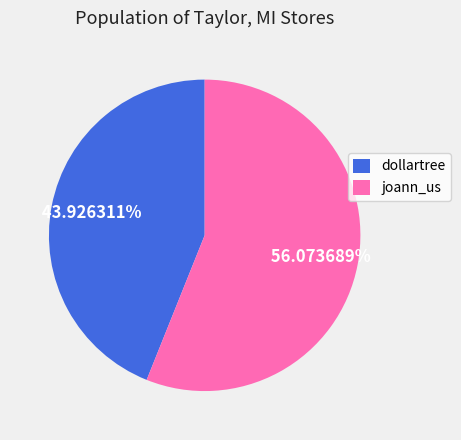

Is the sum of dollartree and joann_us greater than half?

Yes